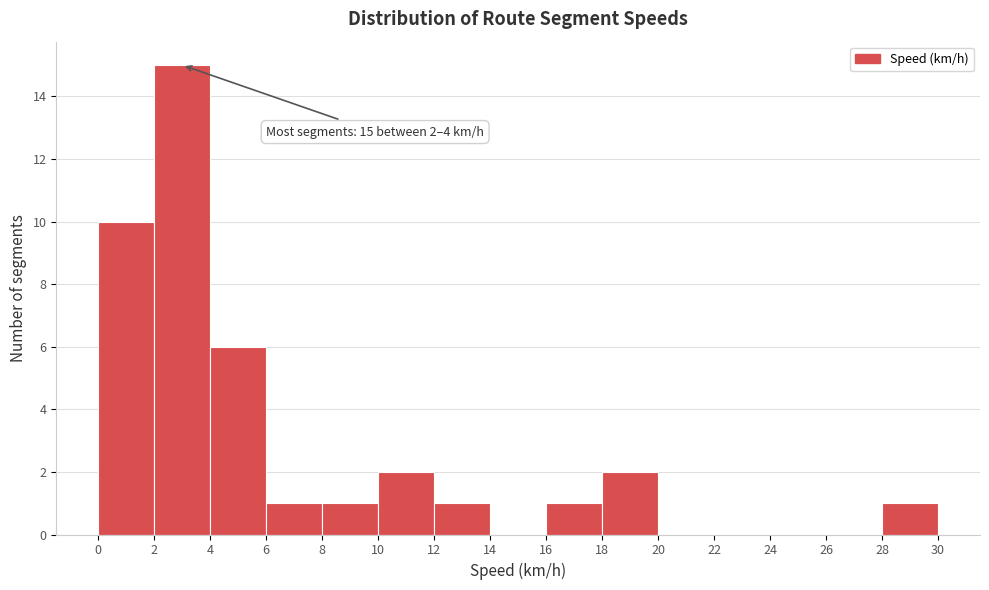

Over which range of the x-axis is the bar tallest?

2 to 4